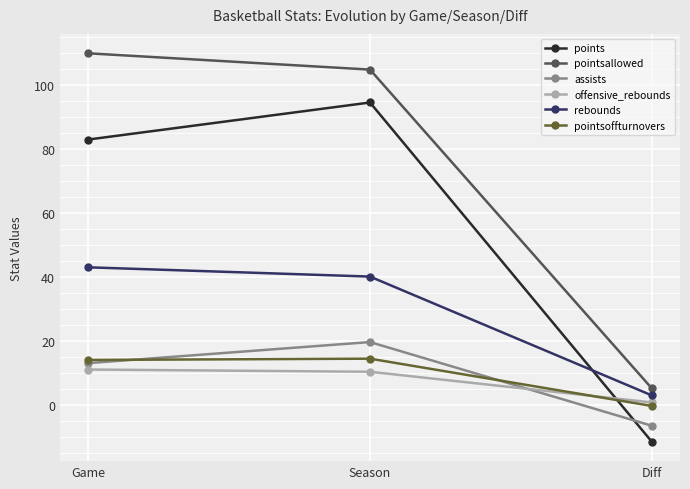

Which series has the largest total across all categories?

pointsallowed